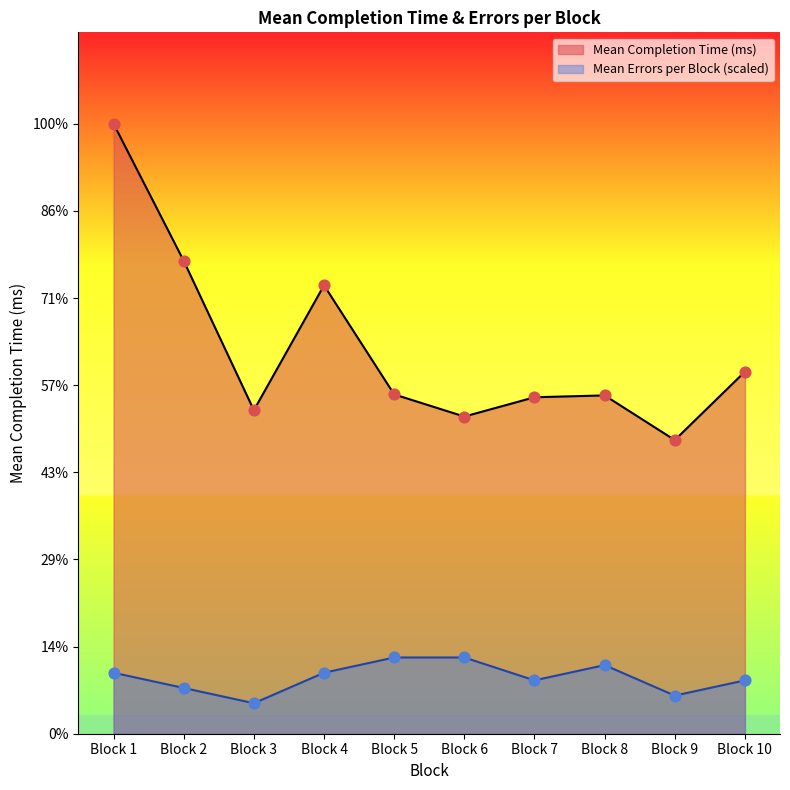

Is the value of Mean Errors per Block at Block 9 greater than the value of Mean Completion Time (ms) at Block 3?

No